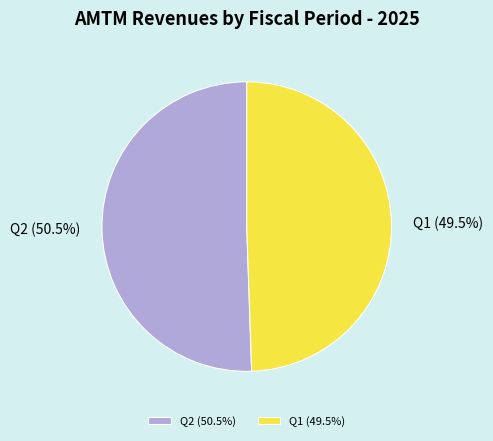

Approximately how many times larger is the value at Q2 compared to Q1?

1.0